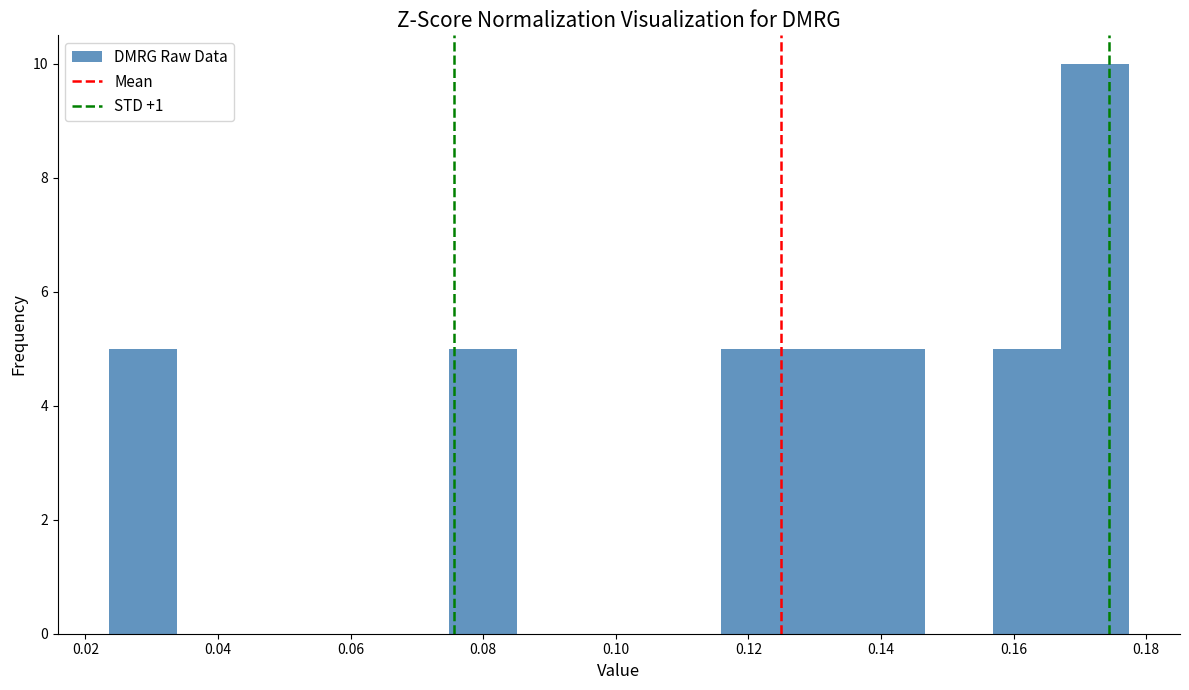

What is the height of the bar covering 0.168 to 0.178 on the x-axis? Neither the bar edges nor the heights are printed on the chart, so give them approximately, as read against the axes.

10